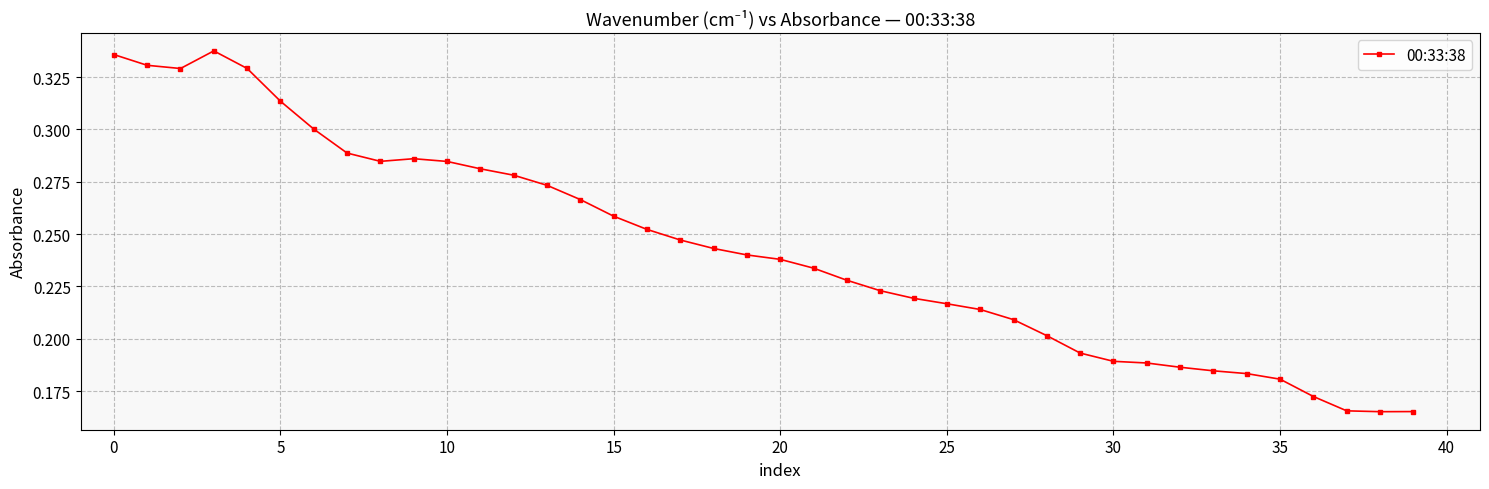

How many values are between 0 and 1?

40